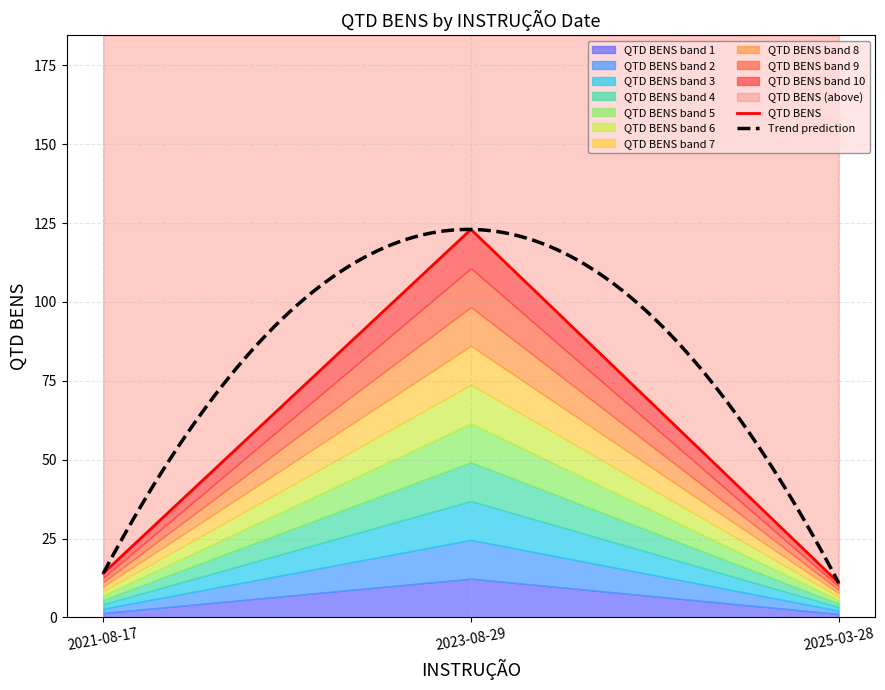

What is the average value?

49